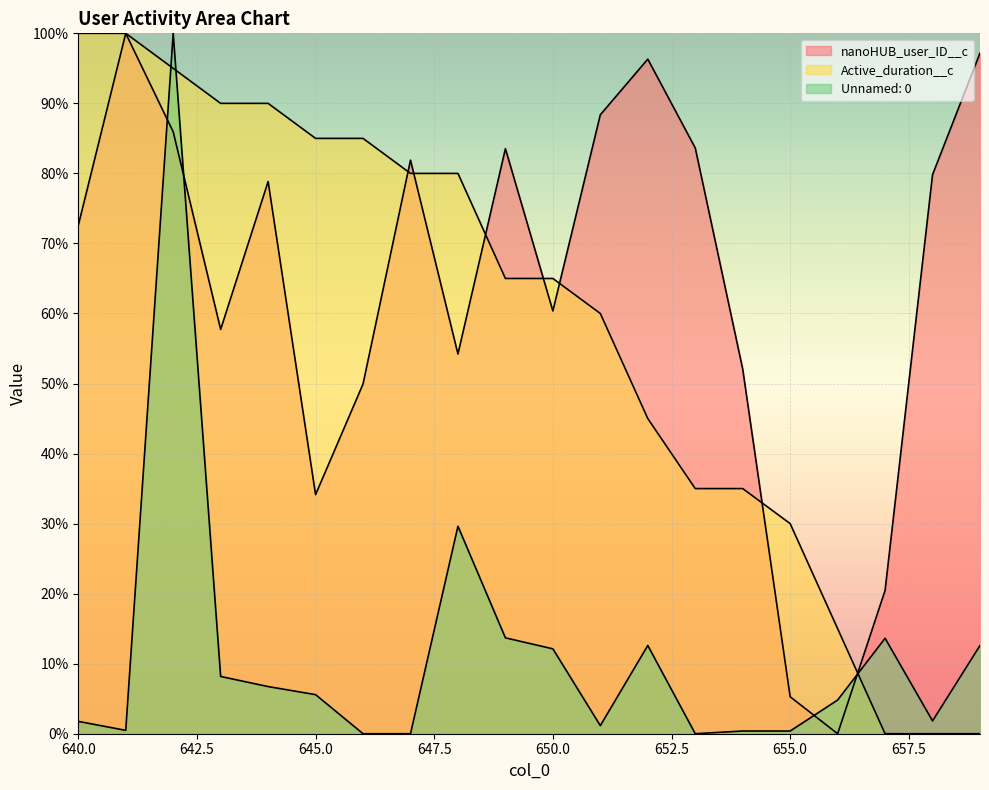

What is the total value across all series at 646?

134.9